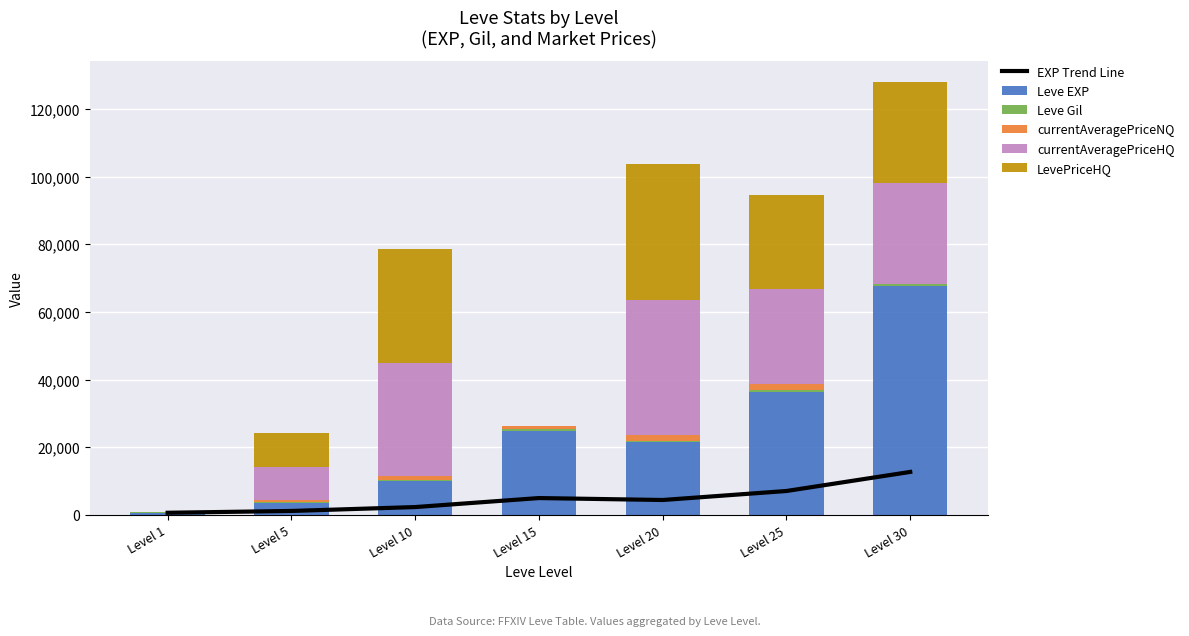

What is the difference between the Leve EXP values at Level 30 and Level 5?

64130.0